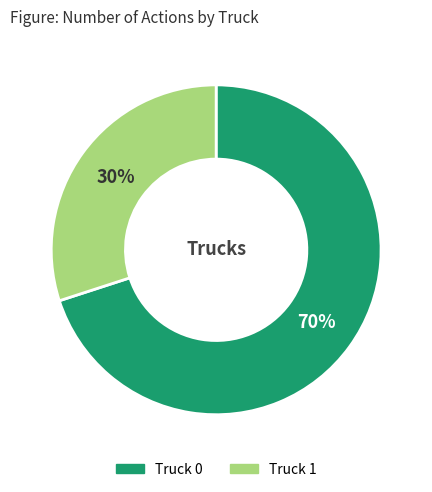

Approximately how many times larger is the value at Truck 1 compared to Truck 0?

0.4